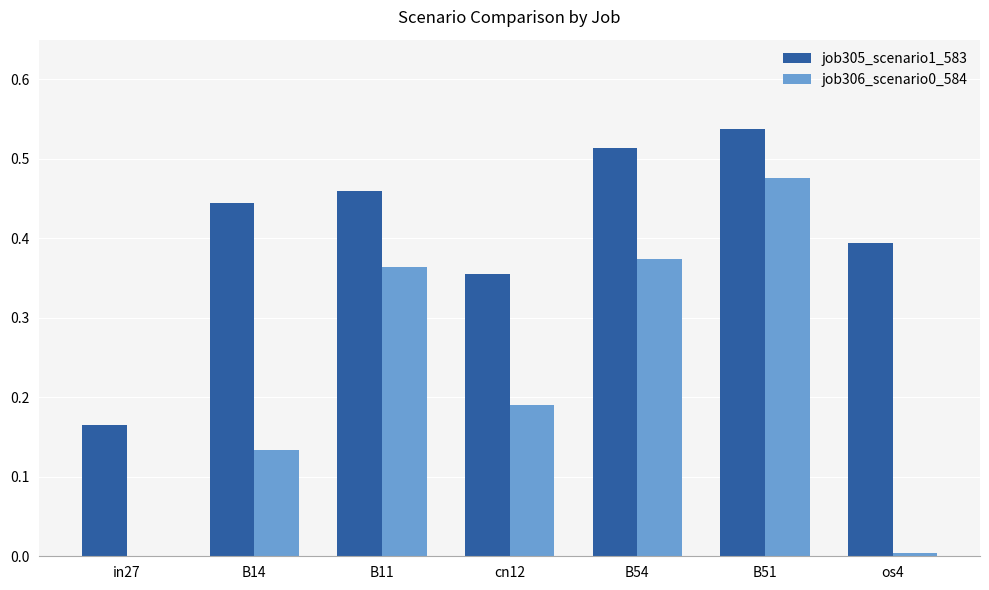

Which series has the largest total across all categories?

job305_scenario1_583